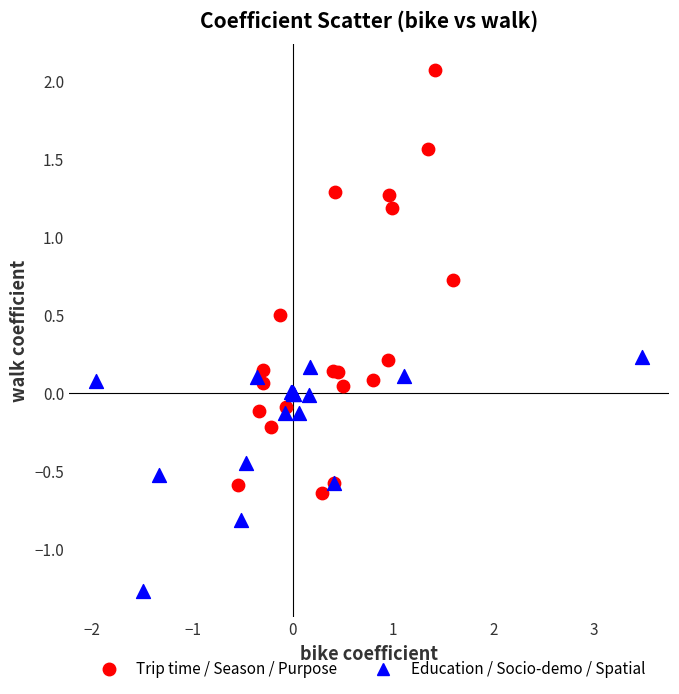

Which series contains the highest Y value?

Trip time / Season / Purpose